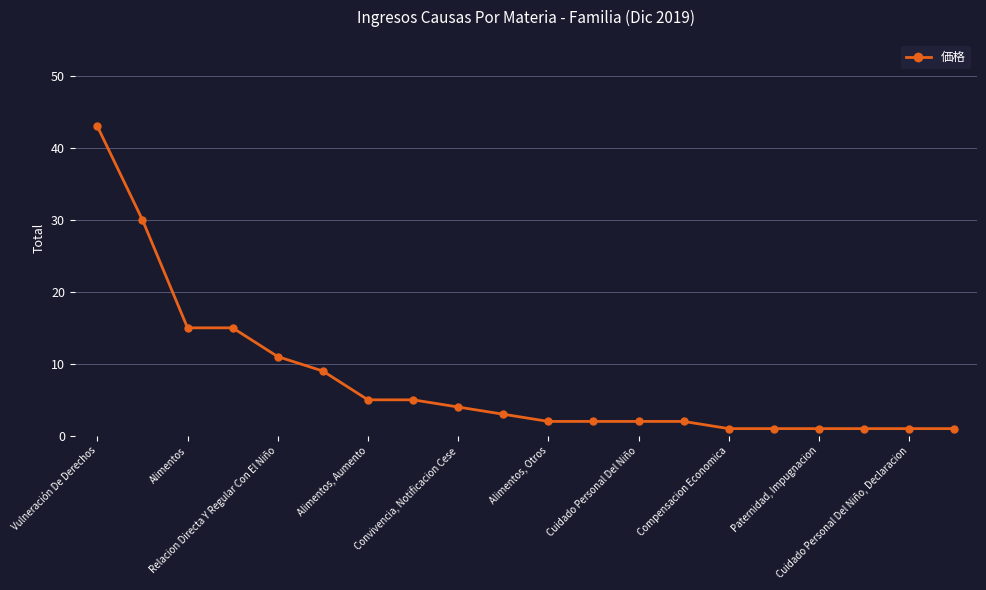

How many series are shown in this chart?

1